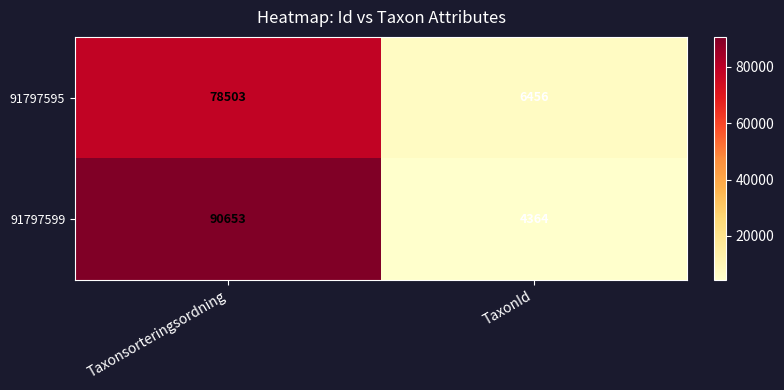

What is the difference between the maximum and minimum values in the 91797595 series?

72047